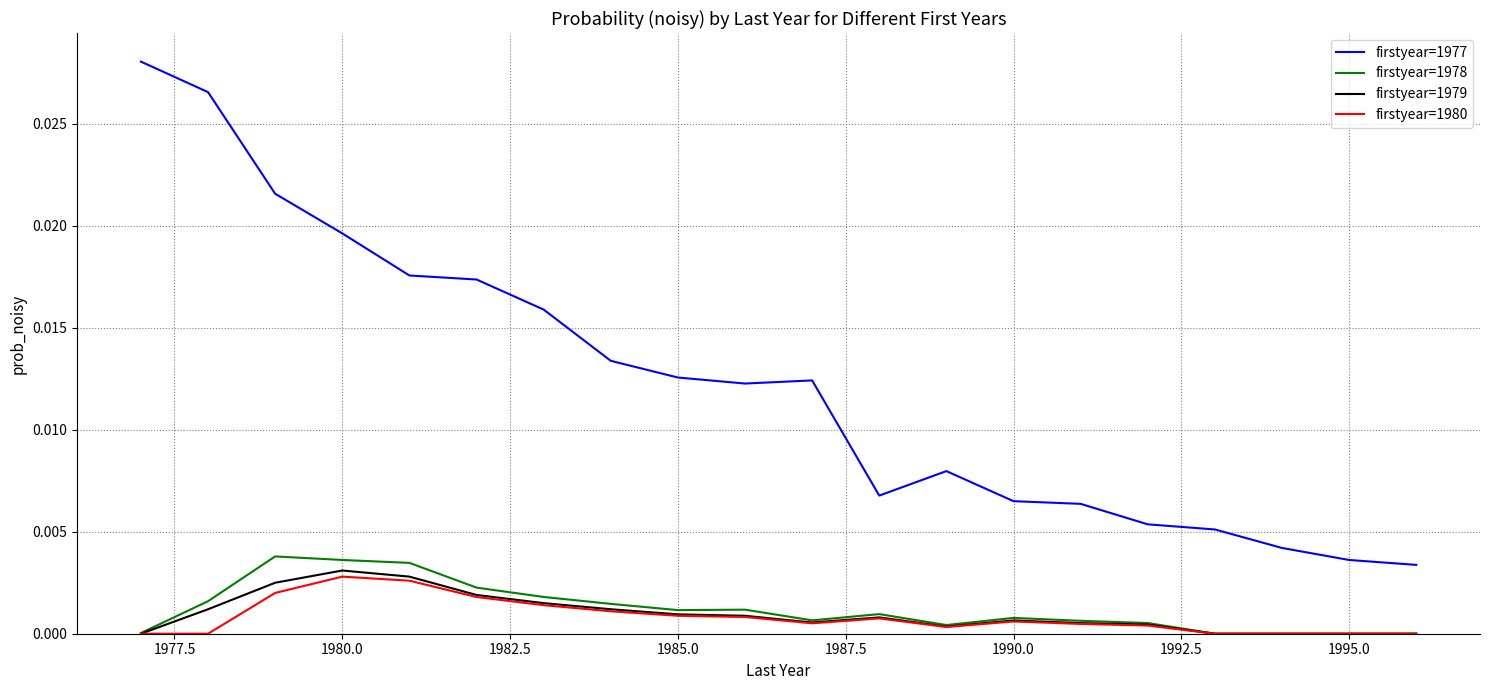

Does the chart display data point markers on the line(s)?

No